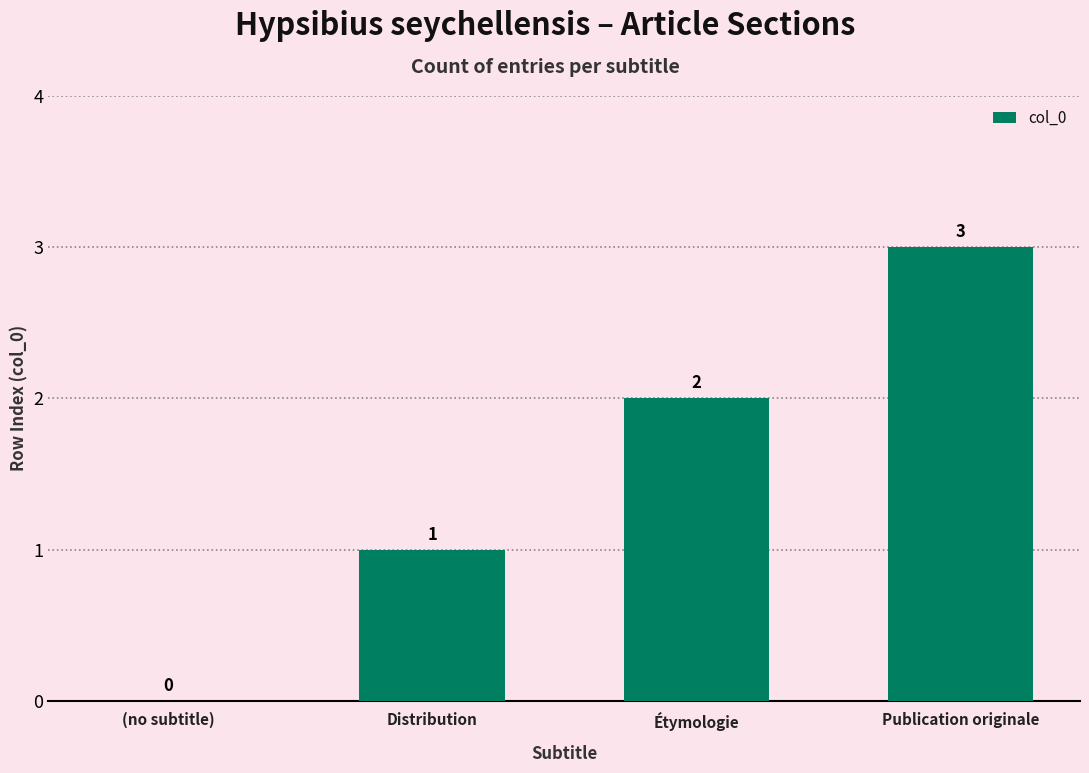

How many values are between 1 and 3?

3